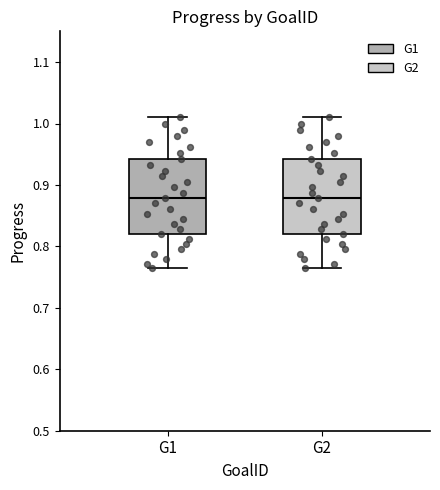

Reading left to right, transcribe this box plot: for each box, give where its median line is, the range the box spans, and where its two whiskers end, as read against the y-axis. The values are not printed on the chart, so give them approximately, as read against the axis.

G1: median 0.88, box 0.82 to 0.94, whiskers 0.76 to 1.01
G2: median 0.88, box 0.82 to 0.94, whiskers 0.76 to 1.01